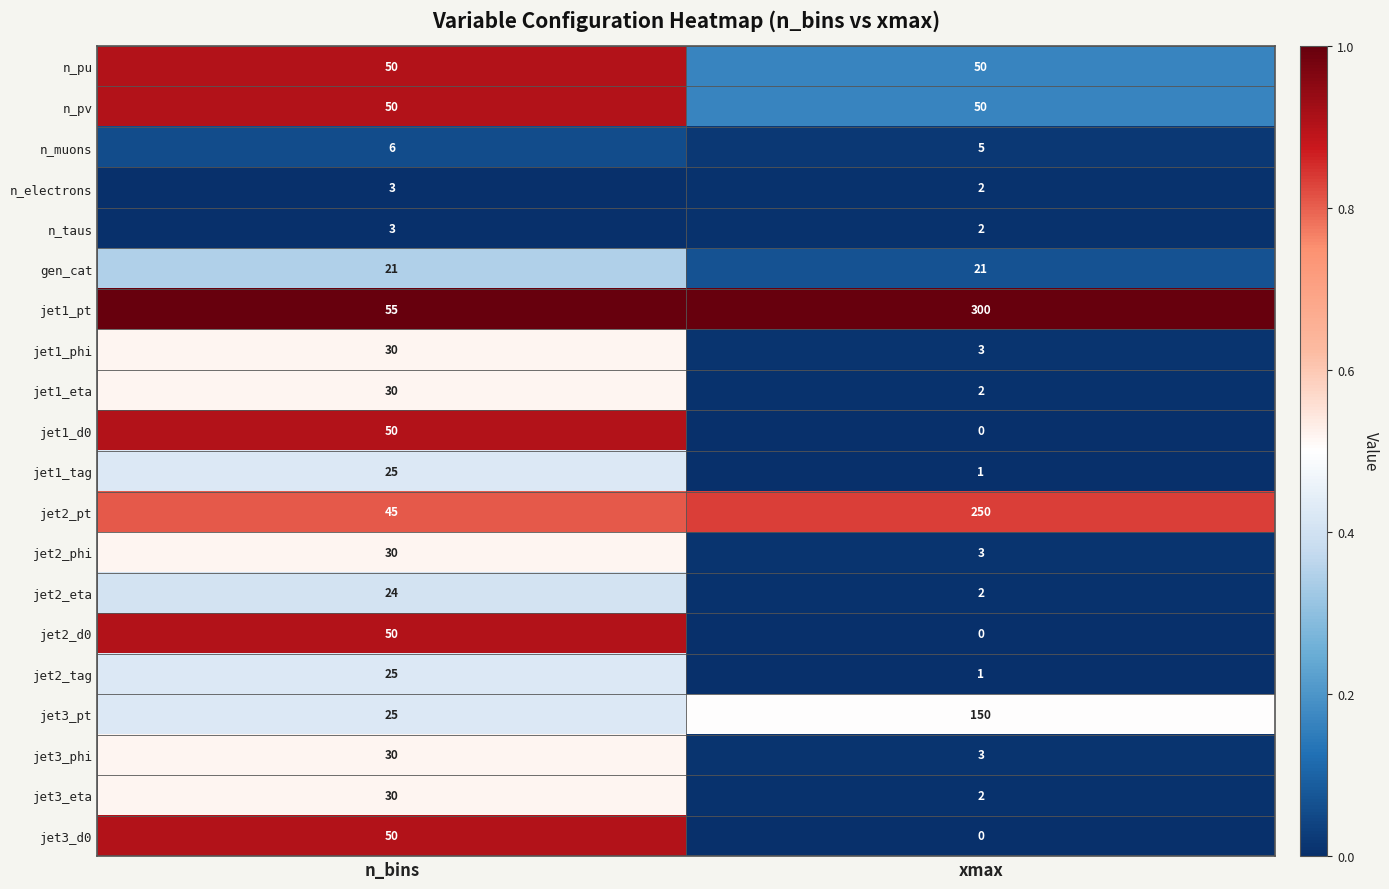

What is the spread (max minus min) of values at n_bins?

52